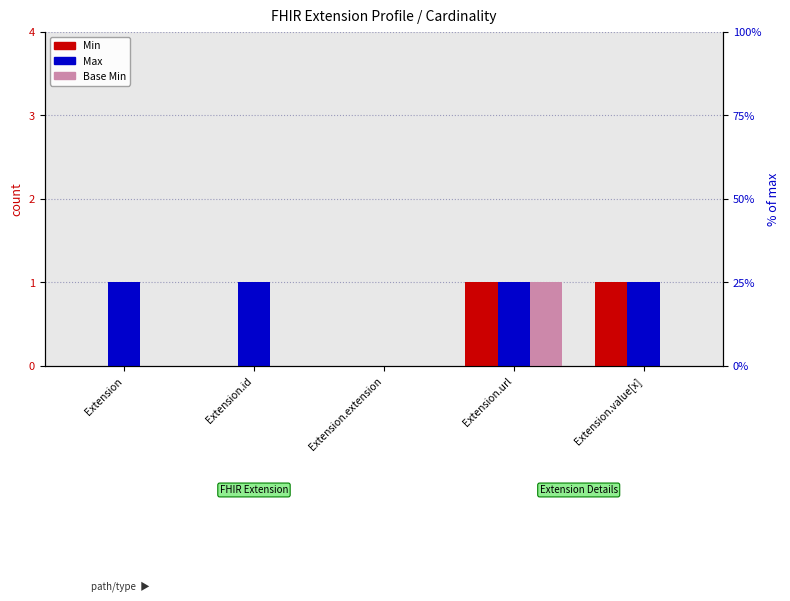

Is it true that Max equals 0 at Extension.extension?

False